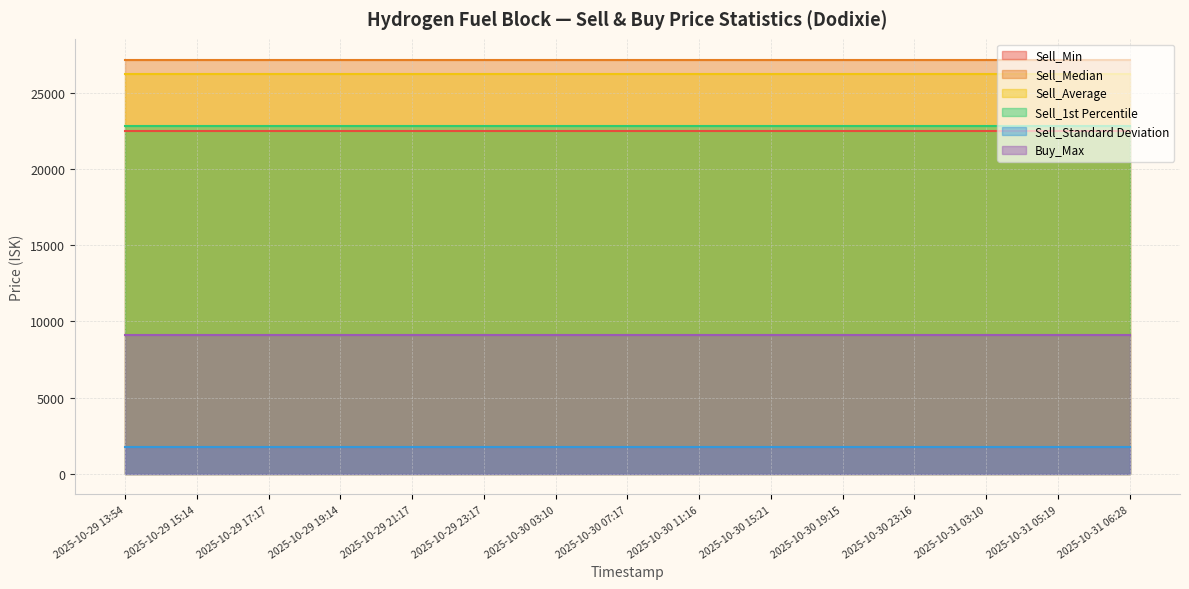

What is the label of the 3rd point from the left?

2025-10-29 17:17